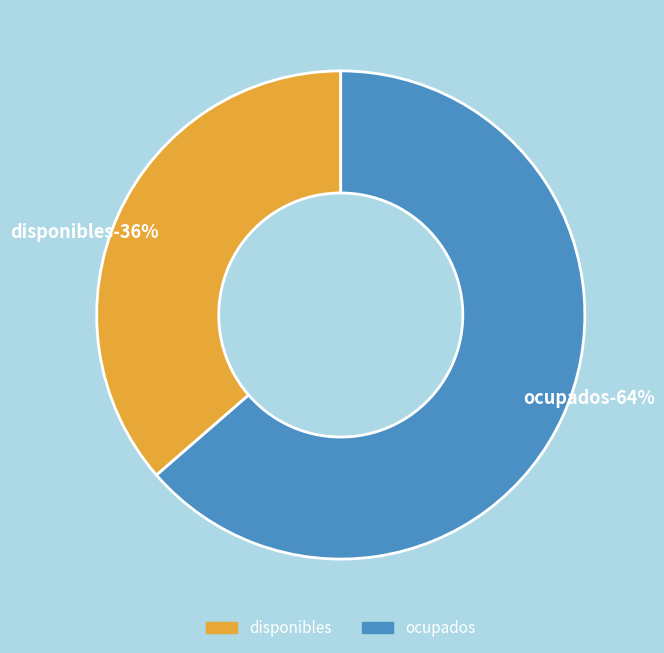

How many segments does this pie chart have?

2